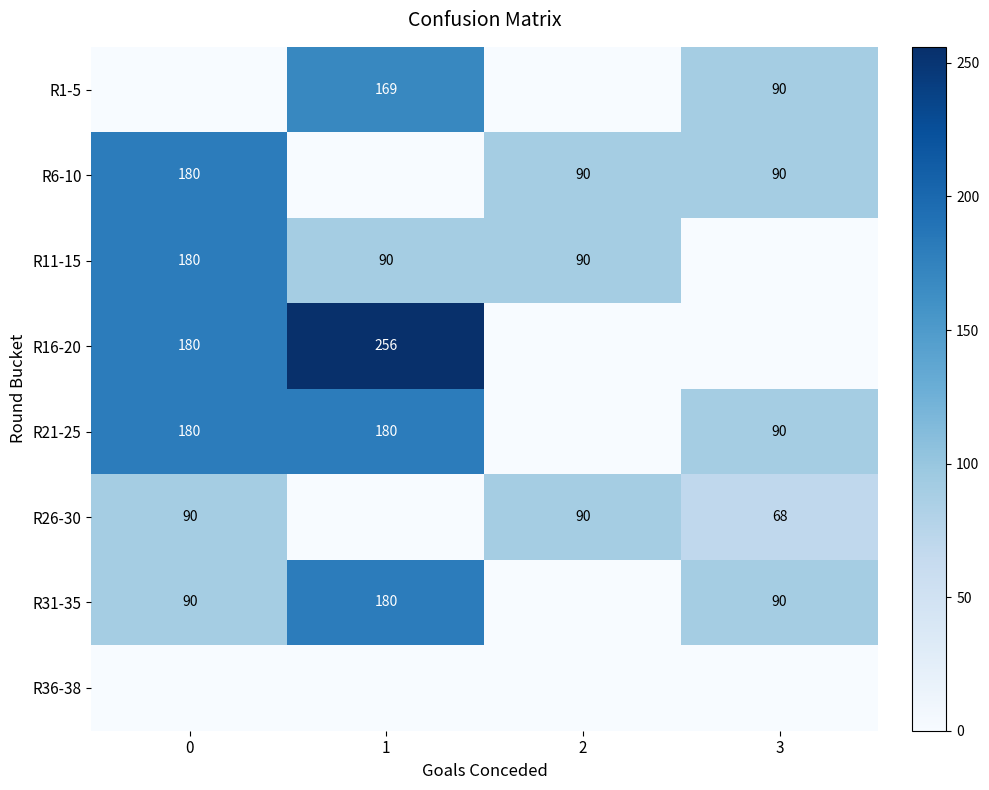

What is the difference between the R11-15 values at 0 and 1?

90